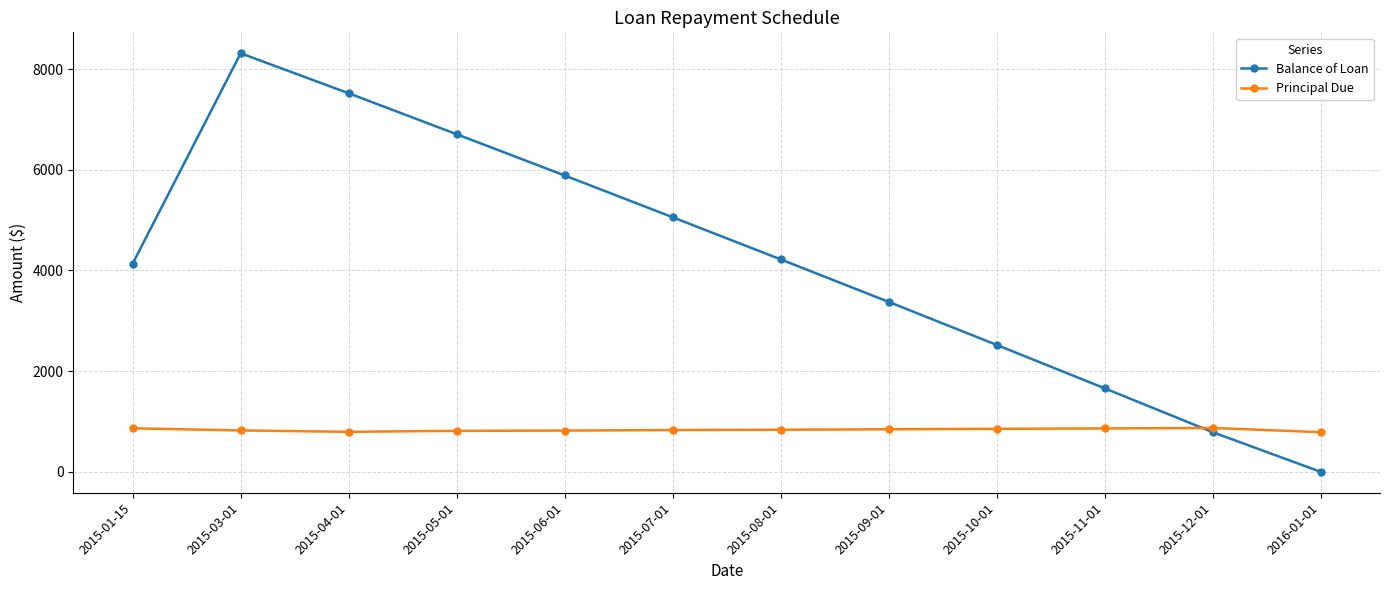

What is the value of the Principal Due point at the 11th from the left?

871.4